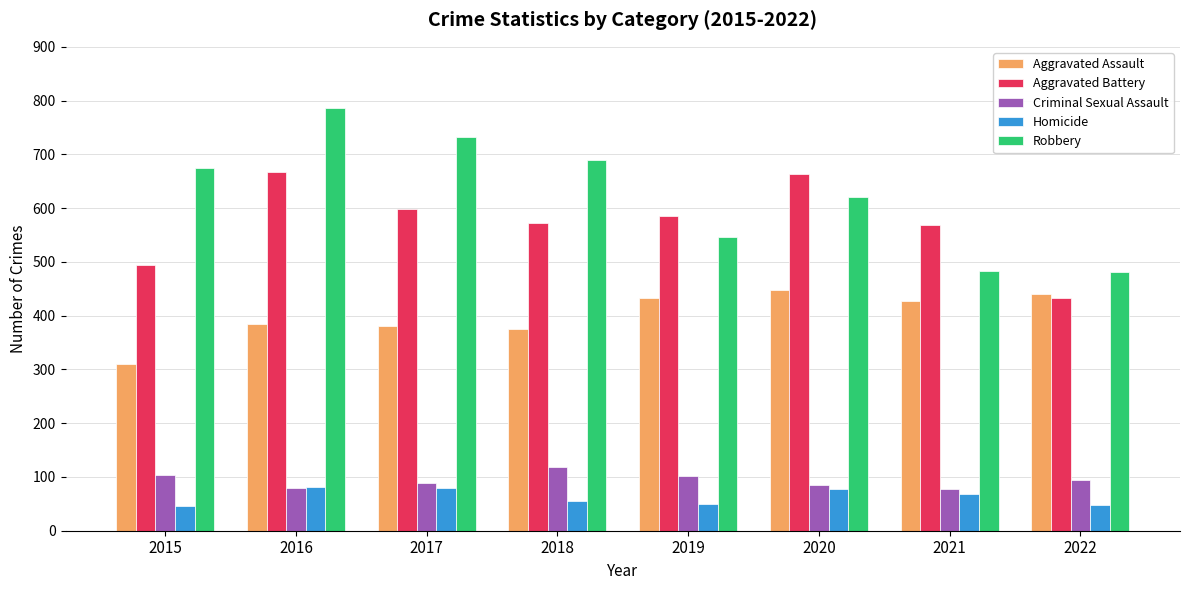

What is the total value across all series at 2015?

1630